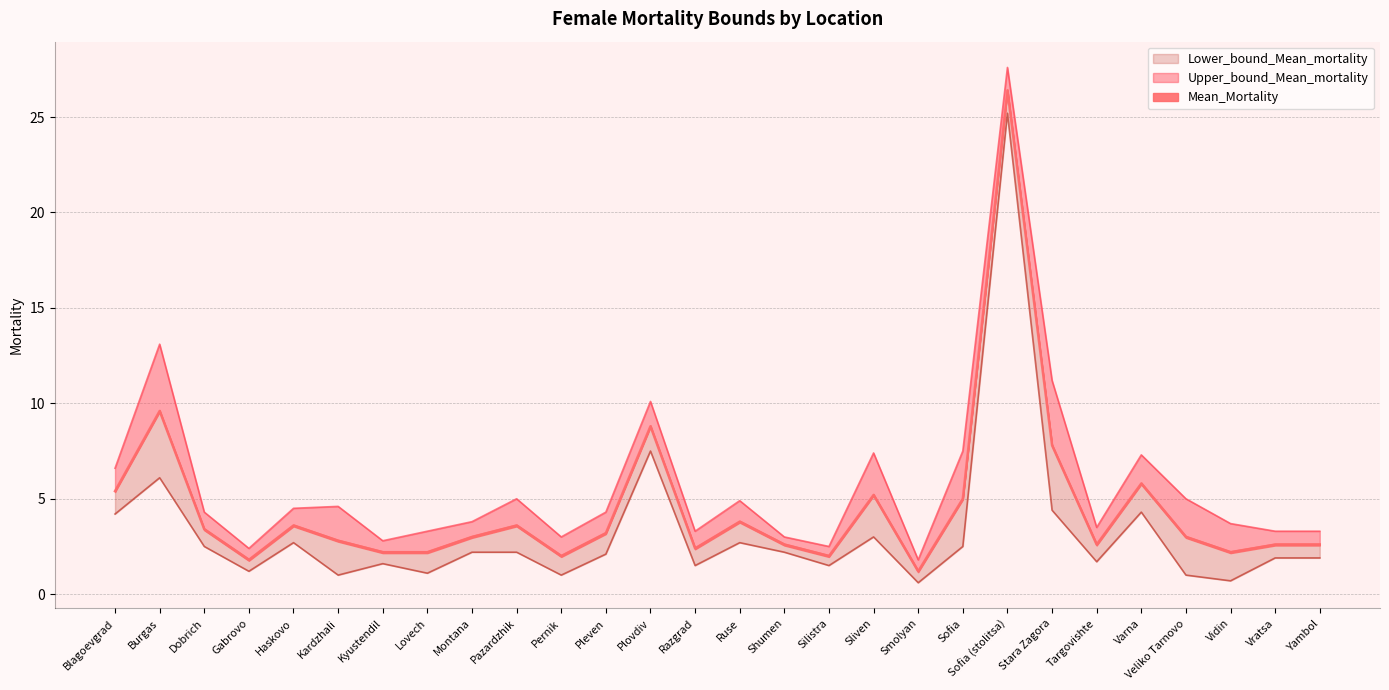

List the series in order of their peak value, lowest first.

Lower_bound_Mean_mortality, Mean_Mortality, Upper_bound_Mean_mortality